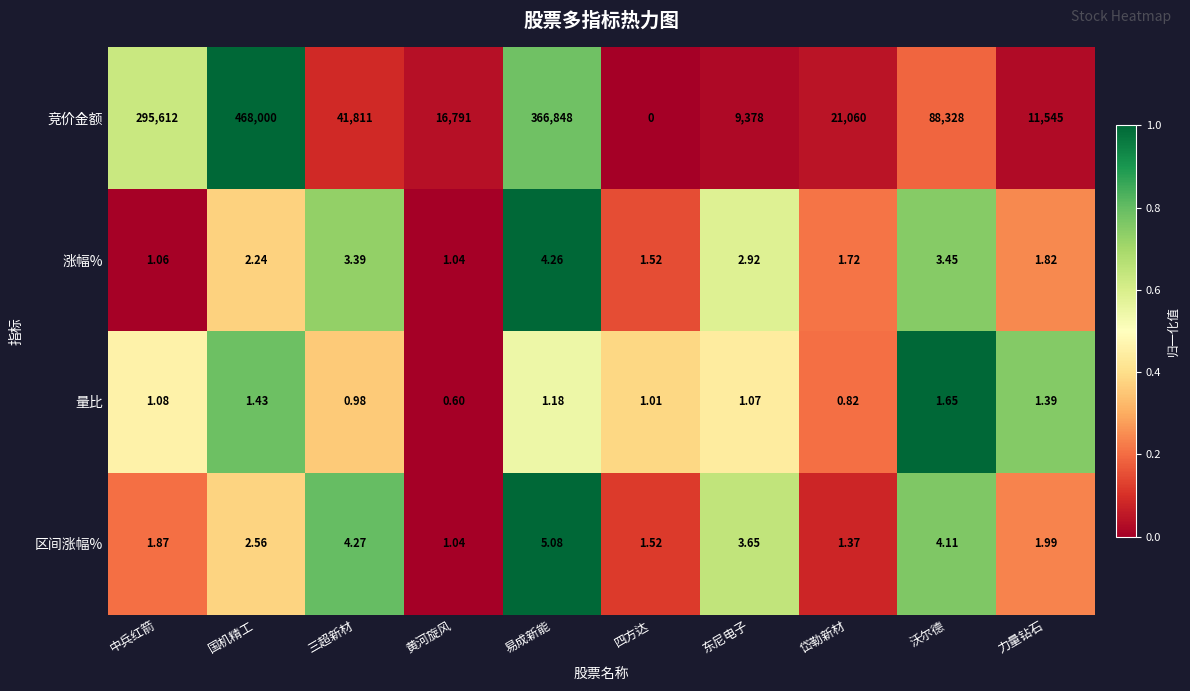

Count the number of data series in this chart.

4